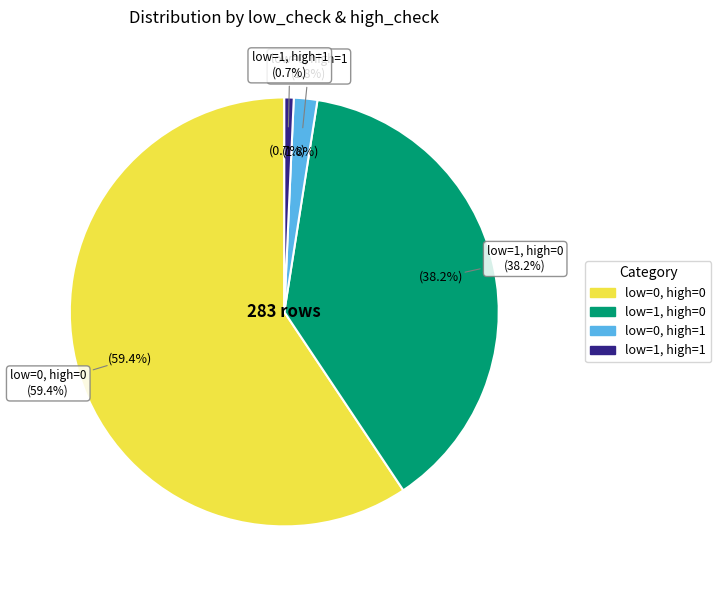

How much of the chart is everything except low_check=0, high_check=0?

40.6%